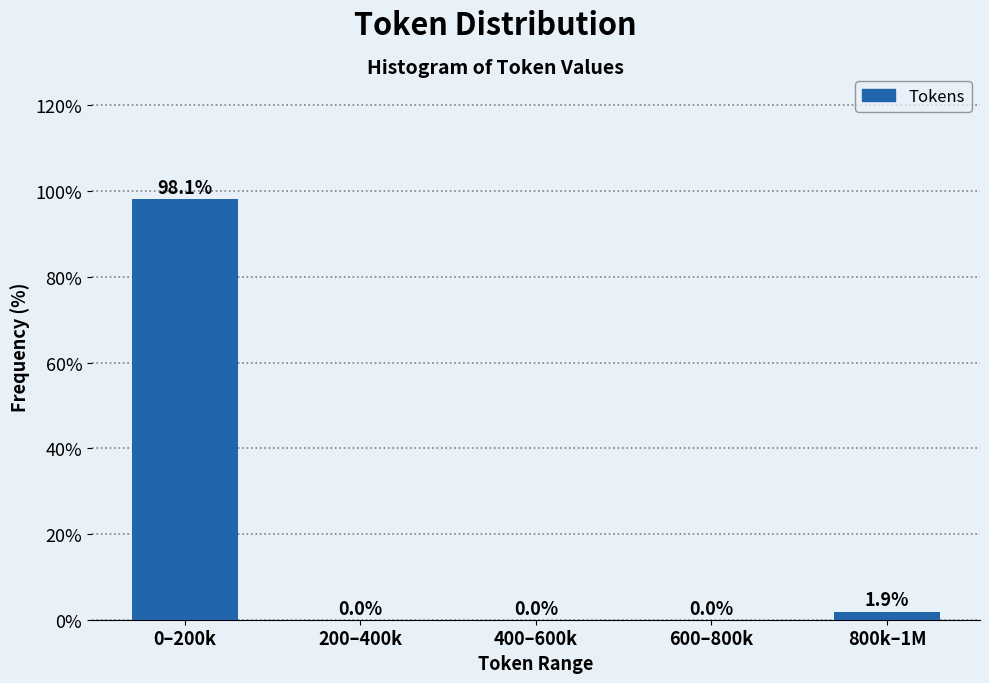

Reading left to right, what are all the values shown in this chart?

0–200k=98.1	200–400k=0.0	400–600k=0.0	600–800k=0.0	800k–1M=1.9